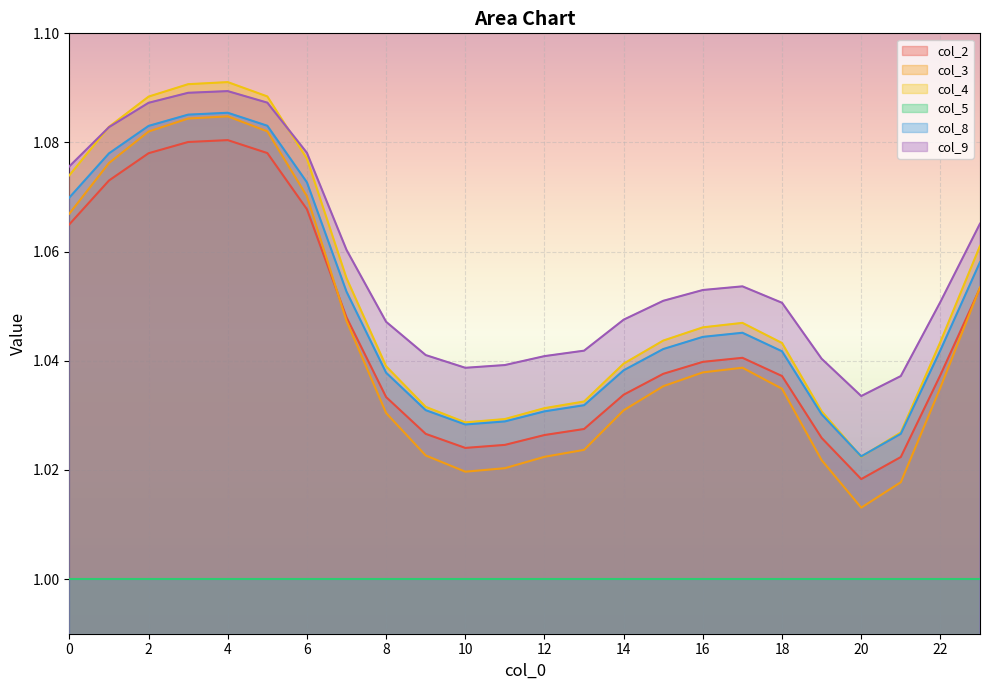

Which series has the largest total across all categories?

col_9